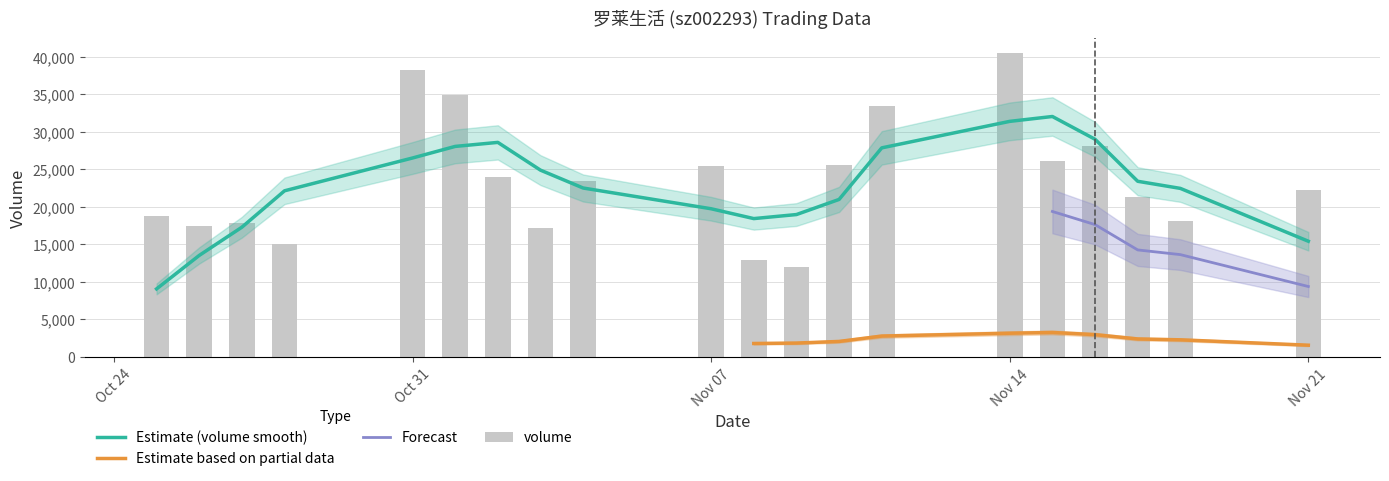

Rank the categories by t_volume value from lowest to highest.

2022-11-09, 2022-11-08, 2022-10-28, 2022-11-03, 2022-10-26, 2022-10-27, 2022-10-25, 2022-11-18, 2022-11-17, 2022-11-21, 2022-11-04, 2022-11-02, 2022-11-07, 2022-11-10, 2022-11-15, 2022-11-16, 2022-11-01, 2022-11-11, 2022-10-31, 2022-11-14